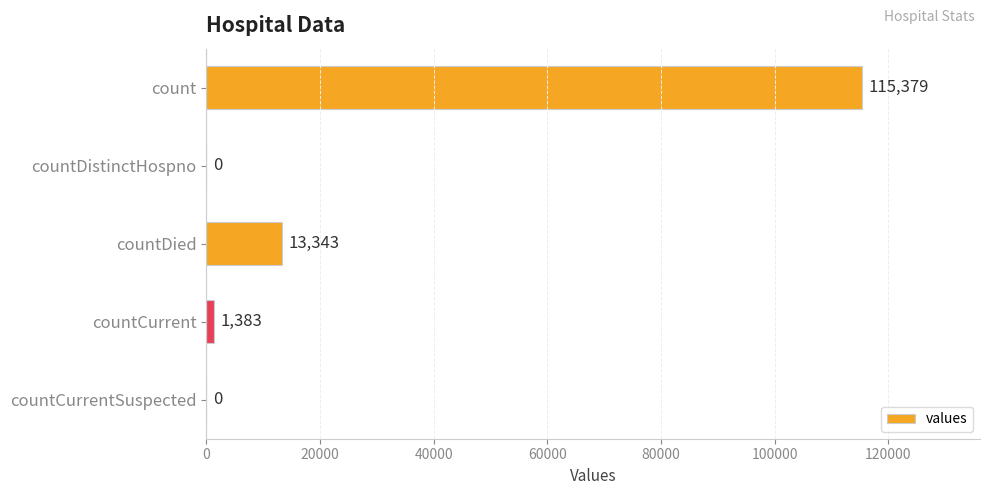

Reading top to bottom, list all the values displayed in this chart.

count=115379	countDistinctHospno=0	countDied=13343	countCurrent=1383	countCurrentSuspected=0